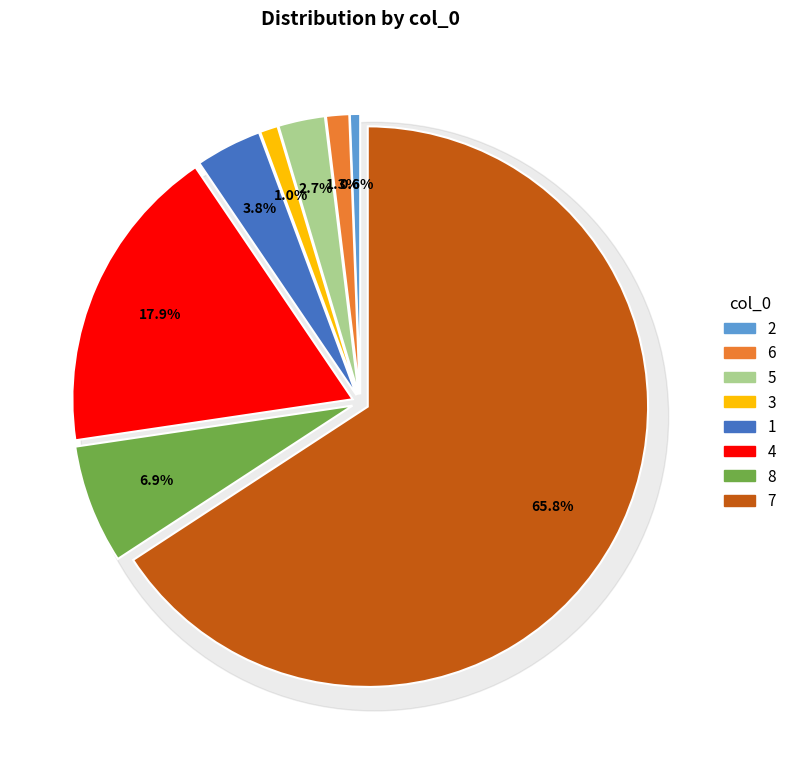

Combined, what portion of the pie is 5 and 3?

3.7%